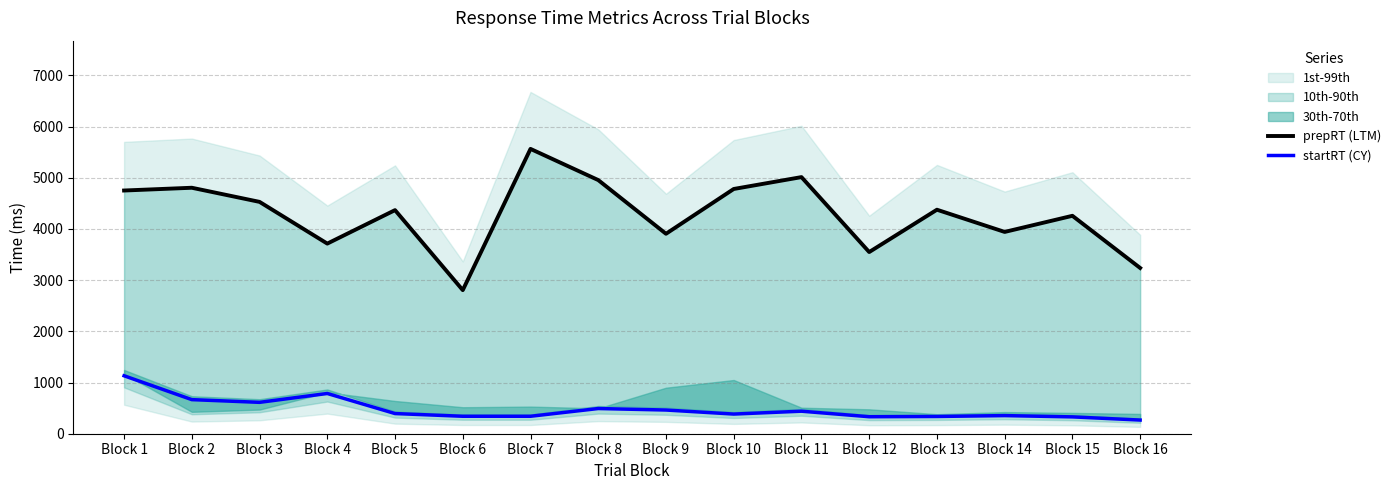

What is the lowest value of the startRT (CY) series?

267